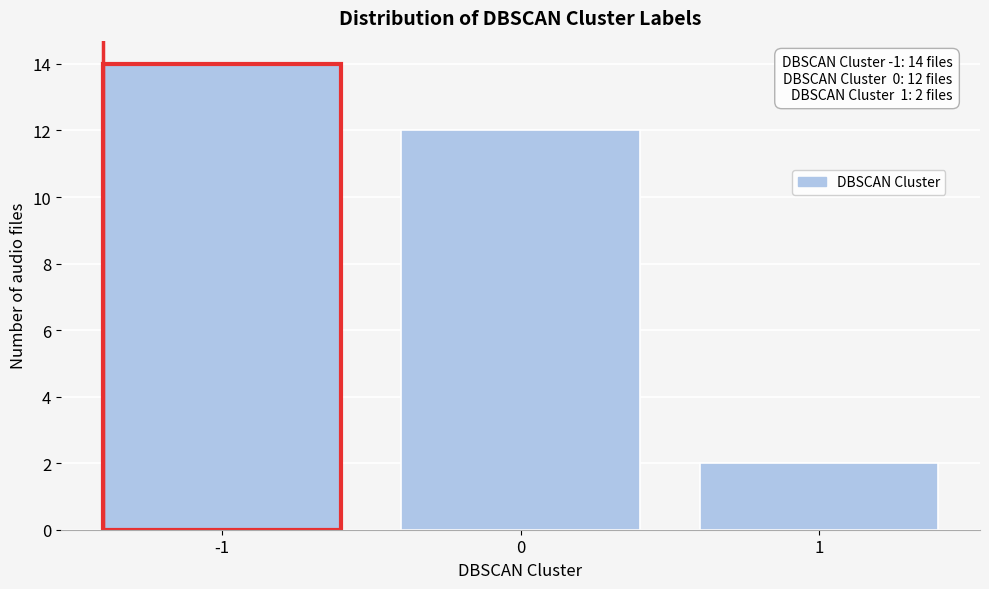

Reading left to right, transcribe all the data shown in this chart.

14	12	2